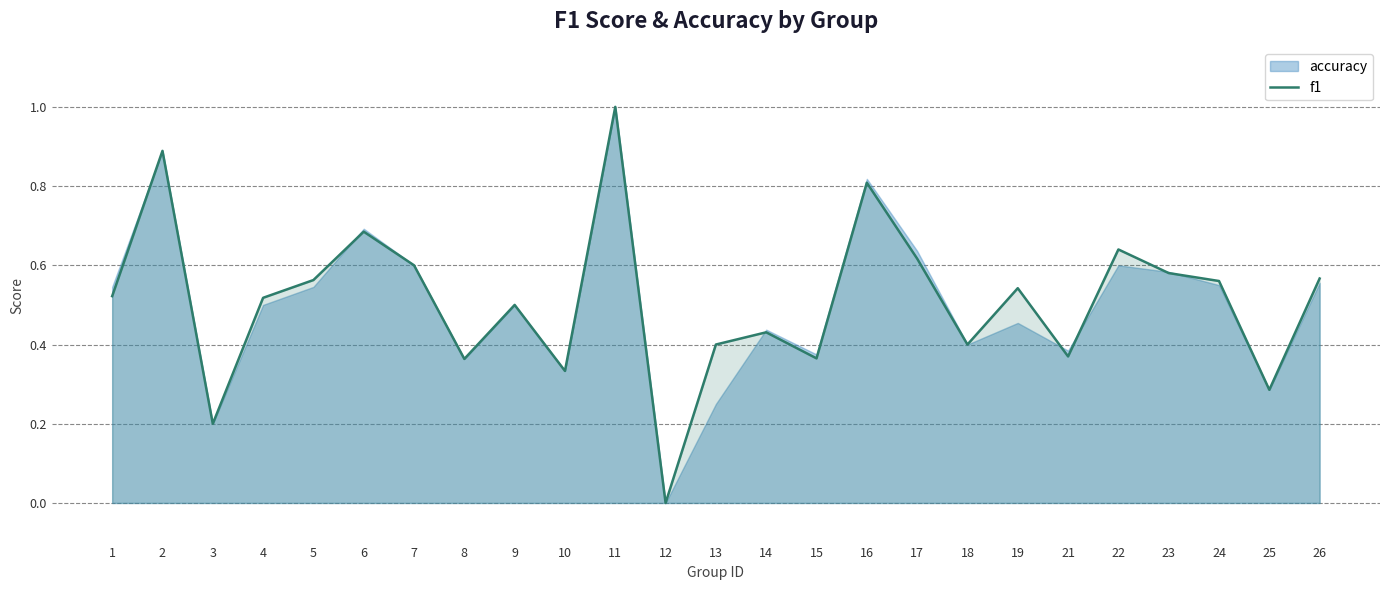

Is it true that f1 equals 0.4 at 12?

False